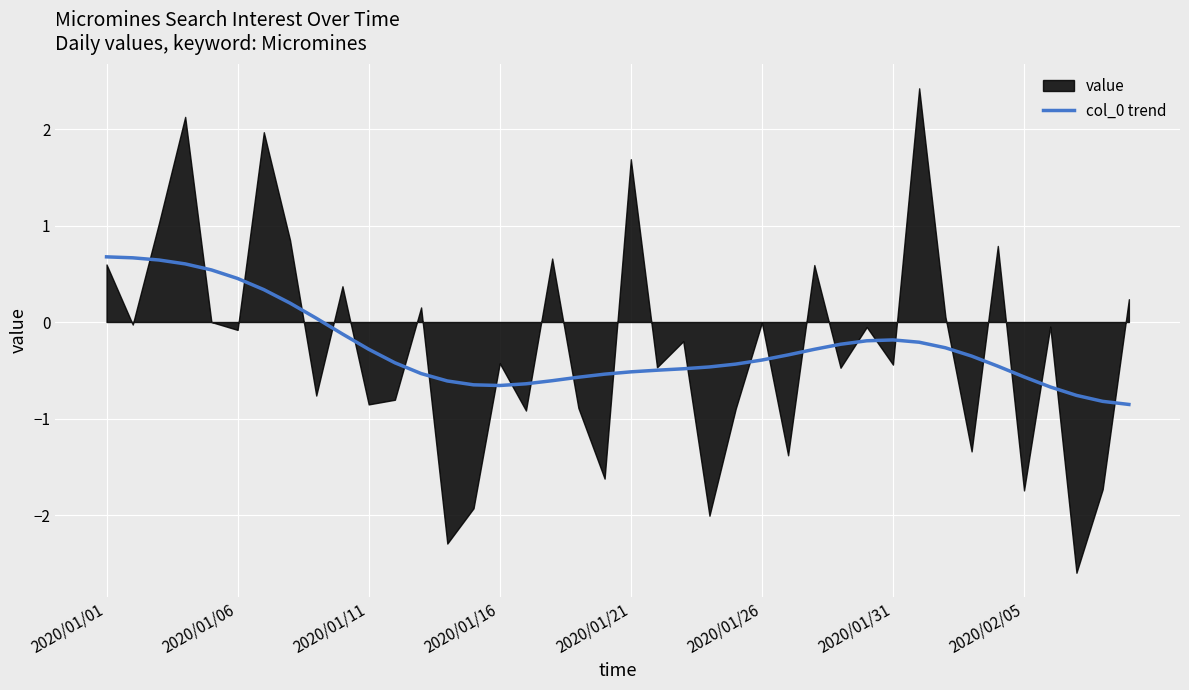

What is the maximum value for col_0 trend?

0.7